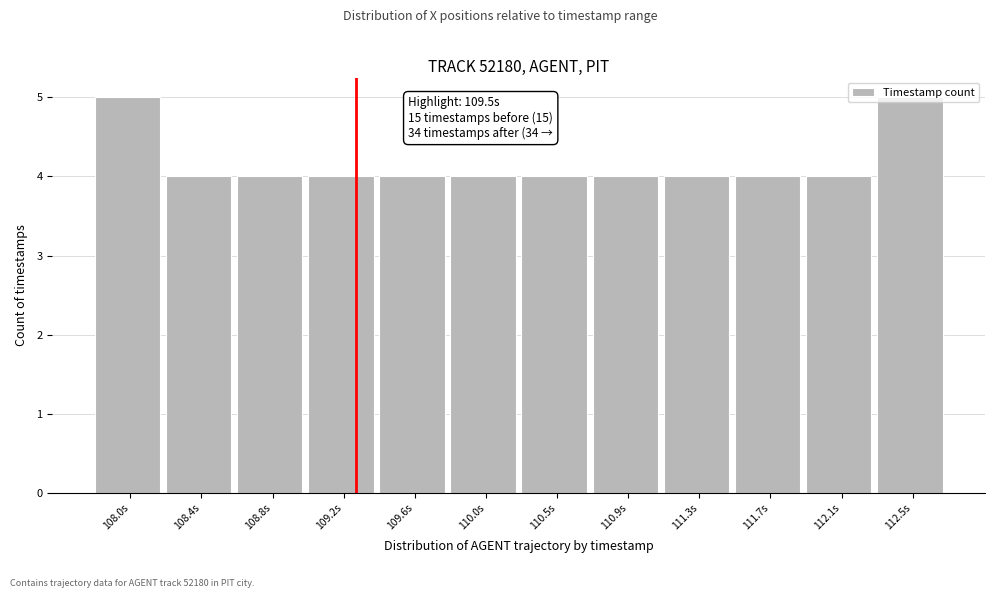

What is the average value?

4